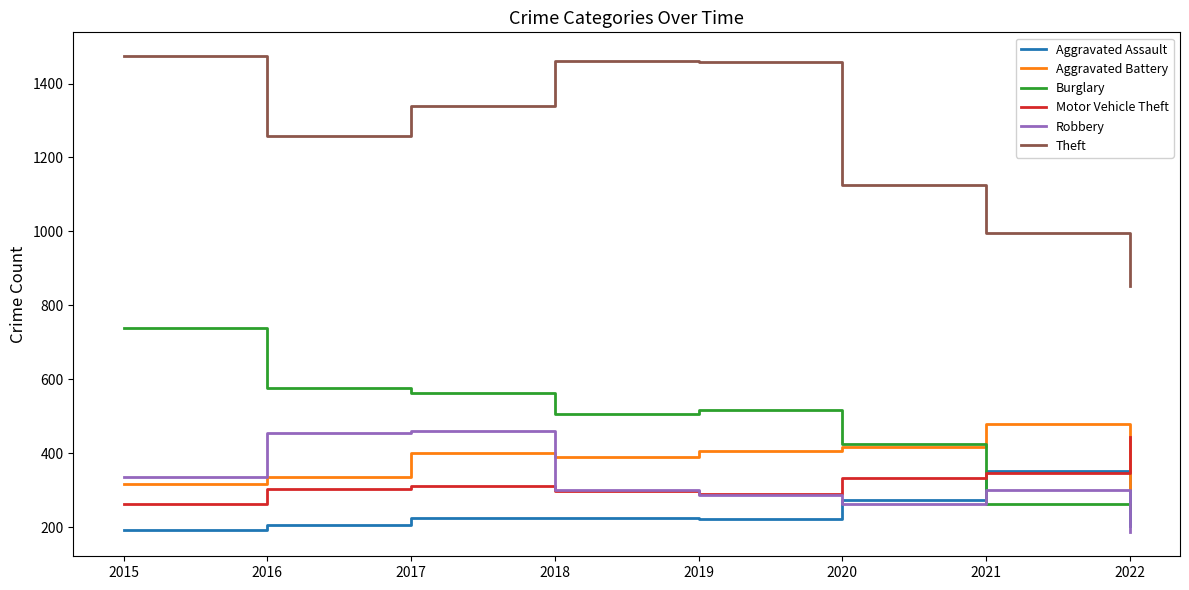

Is it true that Aggravated Battery equals 597 at 2018?

False